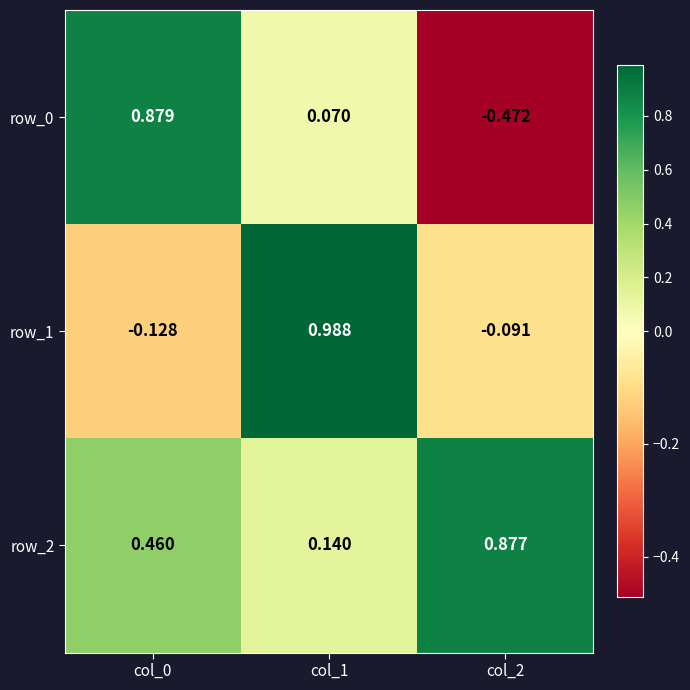

Is the value of row_1 at col_1 greater than the value of row_0 at col_2?

Yes